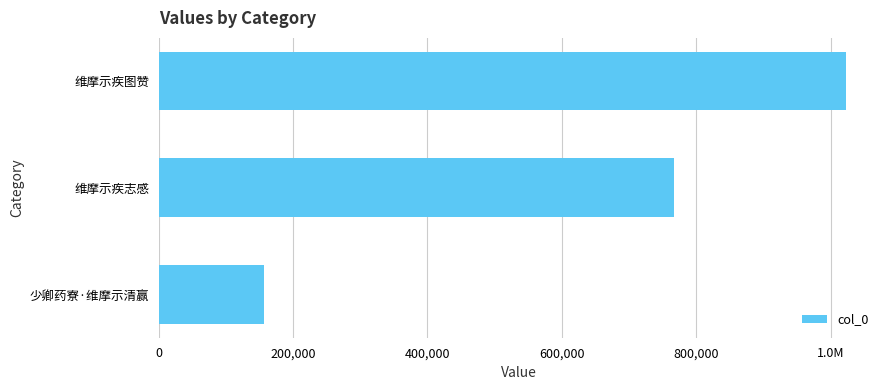

What is the sum of all values?

1946600